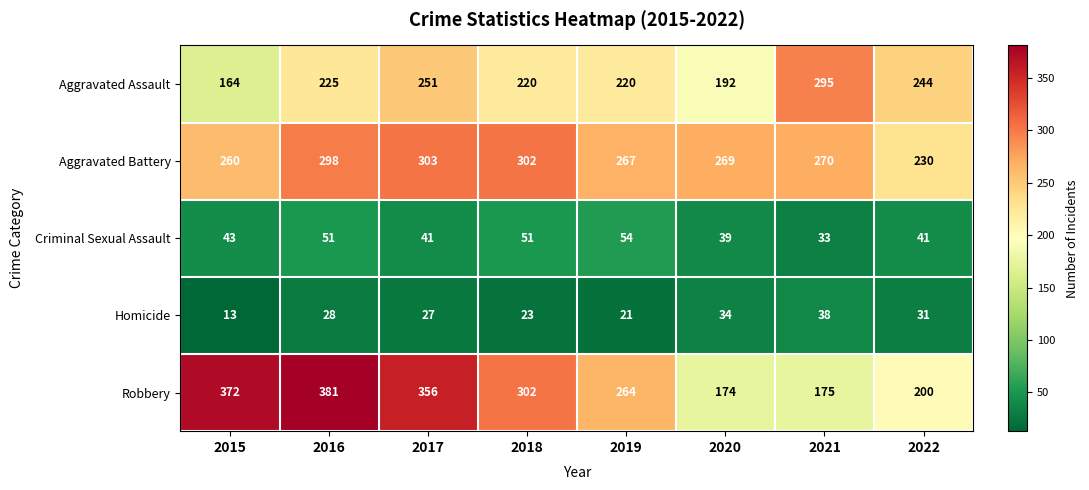

What is the minimum value shown in the chart?

13